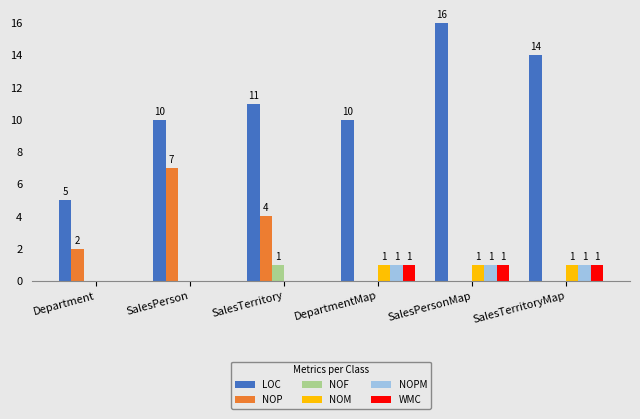

The value of WMC at DepartmentMap is 1. True or false?

True